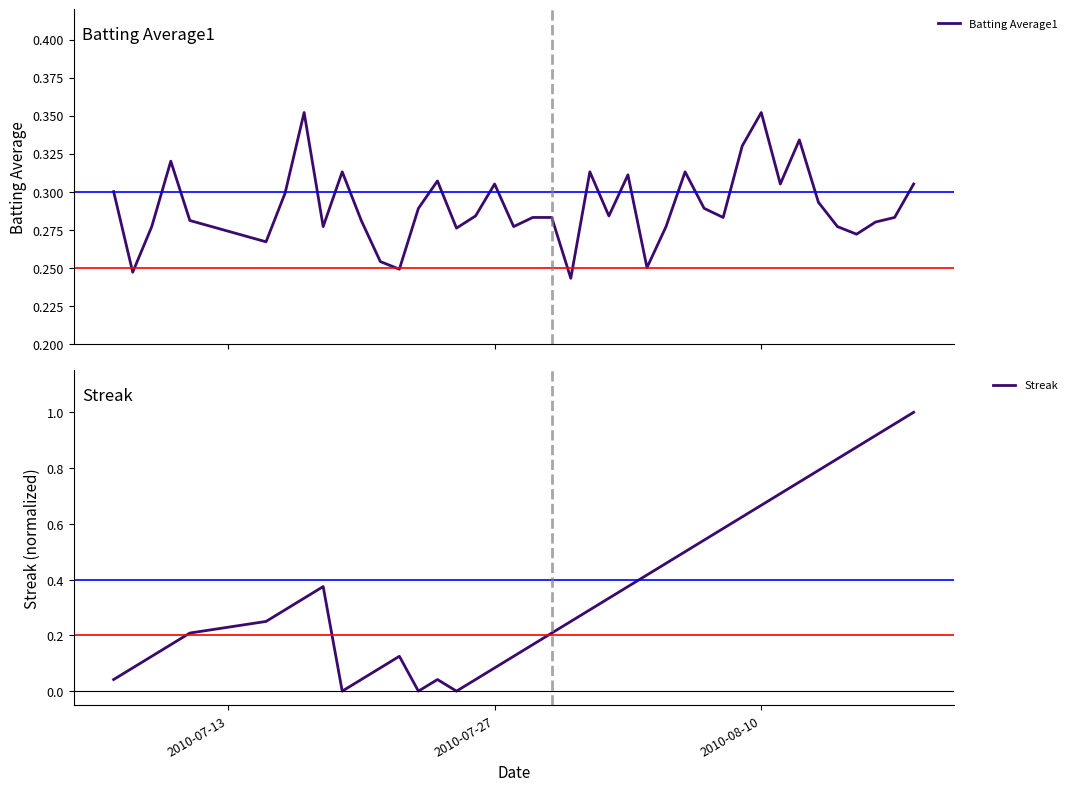

Reading left to right, extract all data points from this chart.

Batting Average1: 0.3	0.2	0.3	0.3	0.3	0.3	0.3	0.4	0.3	0.3	0.3	0.3	0.2	0.3	0.3	0.3	0.3	0.3	0.3	0.3	0.3	0.2	0.3	0.3	0.3	0.2	0.3	0.3	0.3	0.3	0.3	0.4	0.3	0.3	0.3	0.3	0.3	0.3	0.3	0.3
Streak: 0.0	0.1	0.1	0.2	0.2	0.2	0.3	0.3	0.4	0.0	0.0	0.1	0.1	0.0	0.0	0.0	0.0	0.1	0.1	0.2	0.2	0.2	0.3	0.3	0.4	0.4	0.5	0.5	0.5	0.6	0.6	0.7	0.7	0.8	0.8	0.8	0.9	0.9	1.0	1.0